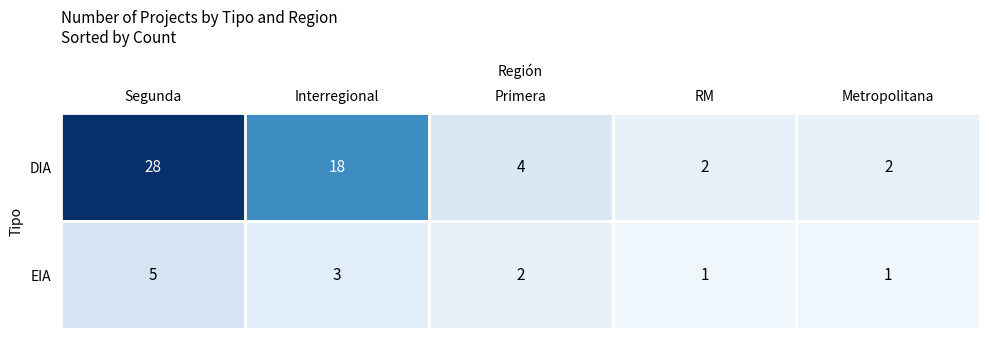

Reading left to right, what are all the values shown in this chart?

DIA: Segunda=28	Interregional=18	Primera=4	RM=2	Metropolitana=2
EIA: Segunda=5	Interregional=3	Primera=2	RM=1	Metropolitana=1